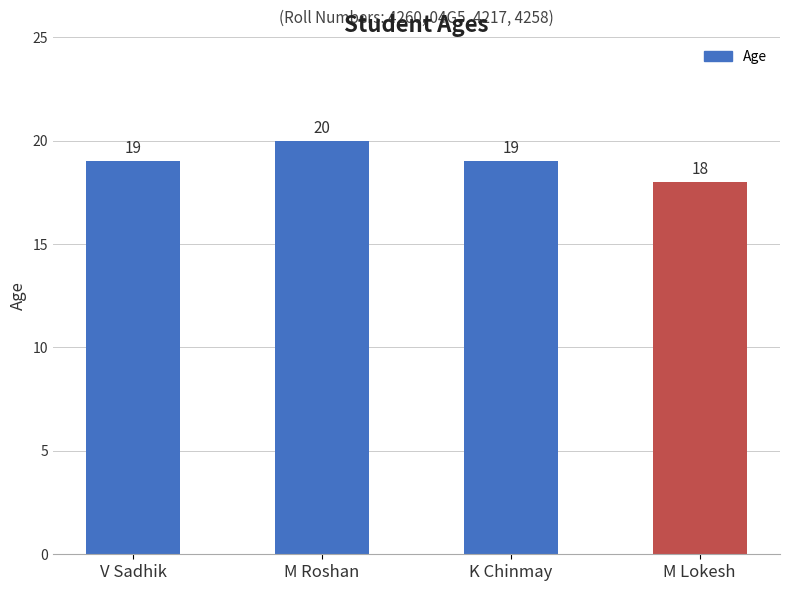

Between V Sadhik and M Roshan, which is larger?

M Roshan